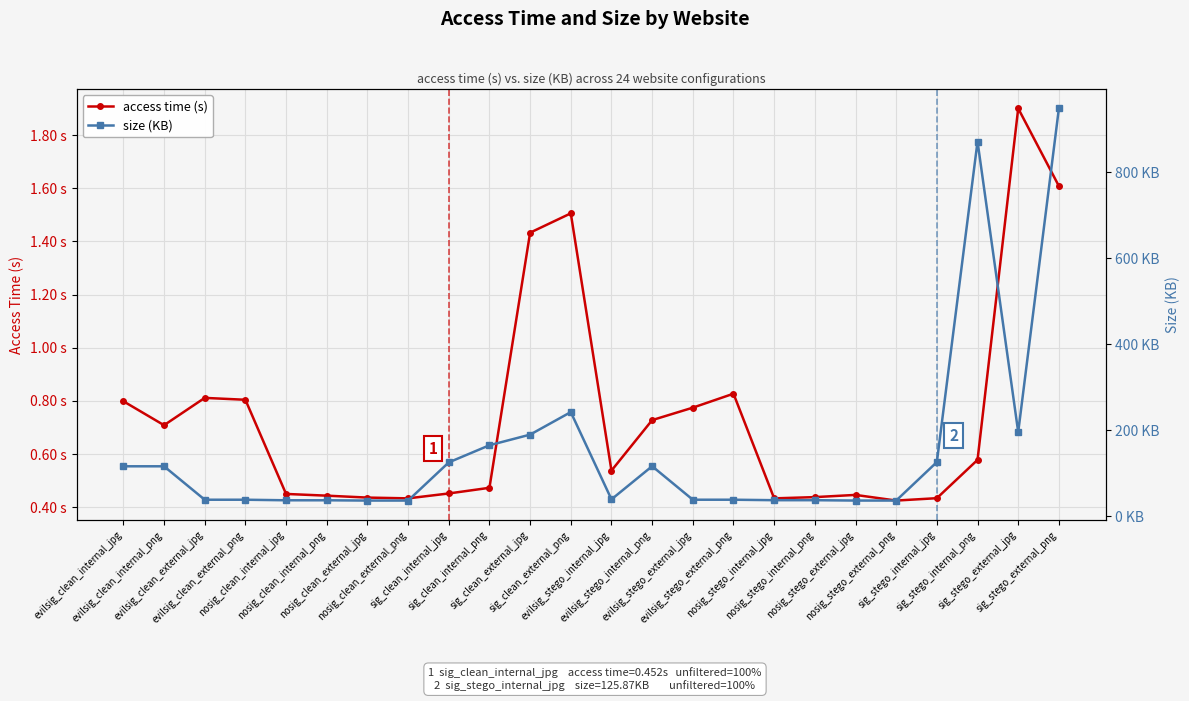

True or false: access time (s) has more than 1 points higher than both neighbors.

True